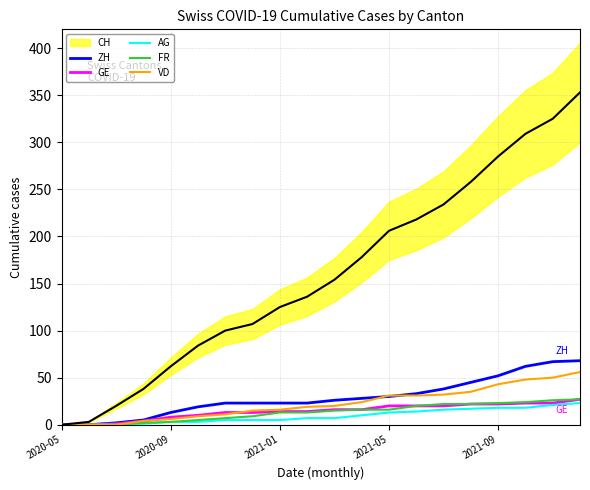

The value of GE at 2021-05 is 20. True or false?

True